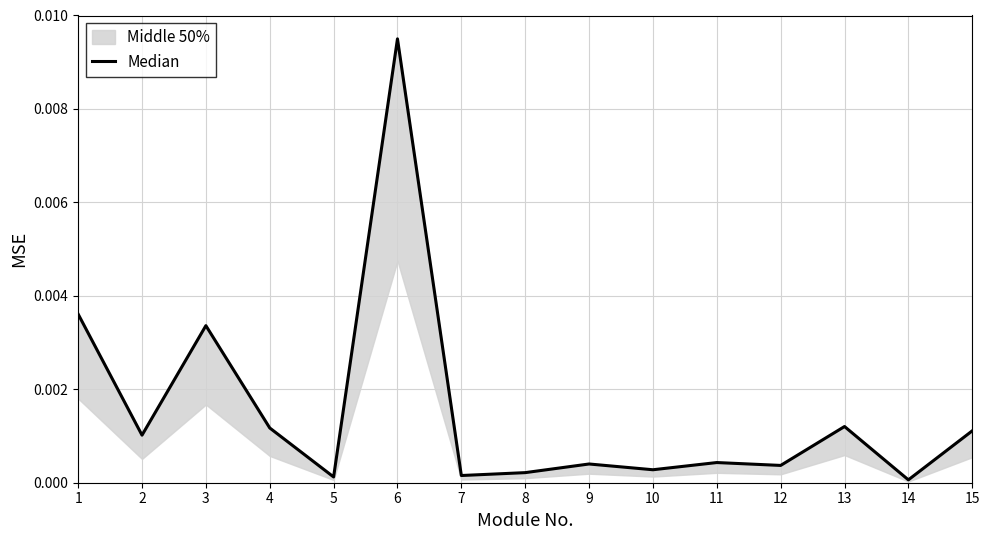

Rank the categories by value from highest to lowest.

6, 1, 3, 13, 4, 15, 2, 11, 9, 12, 10, 8, 7, 5, 14